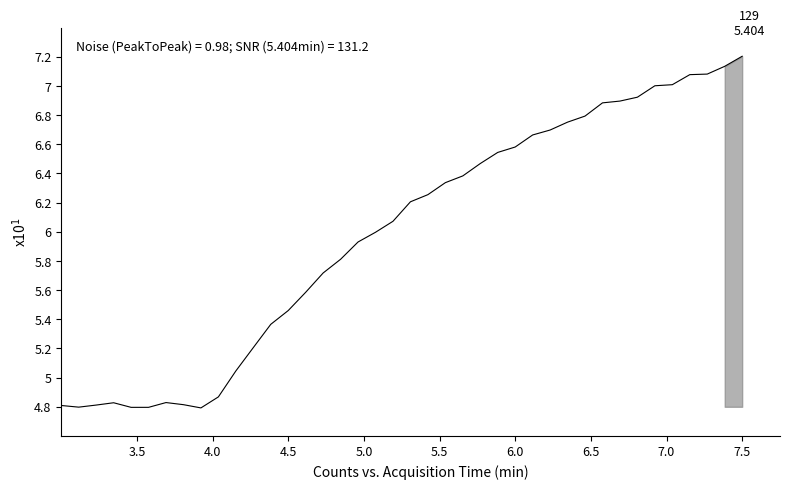

Reading right to left, extract all data points from this chart.

72.0	71.3	70.8	70.8	70.1	70.0	69.2	69.0	68.8	67.9	67.5	67.0	66.6	65.8	65.4	64.7	63.8	63.4	62.5	62.1	60.7	60.0	59.3	58.1	57.2	55.9	54.6	53.7	52.1	50.5	48.7	47.9	48.1	48.3	48.0	48.0	48.3	48.1	48.0	48.1